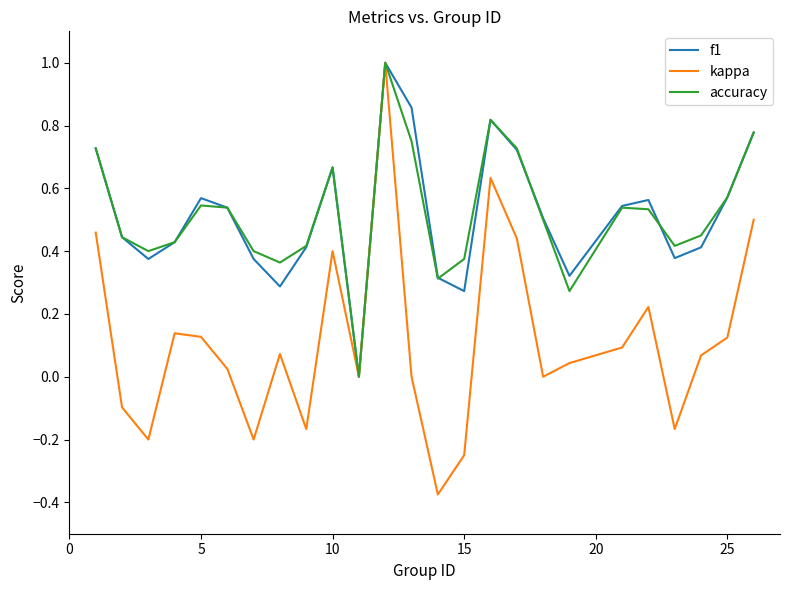

What is the maximum value shown in the chart?

1.0